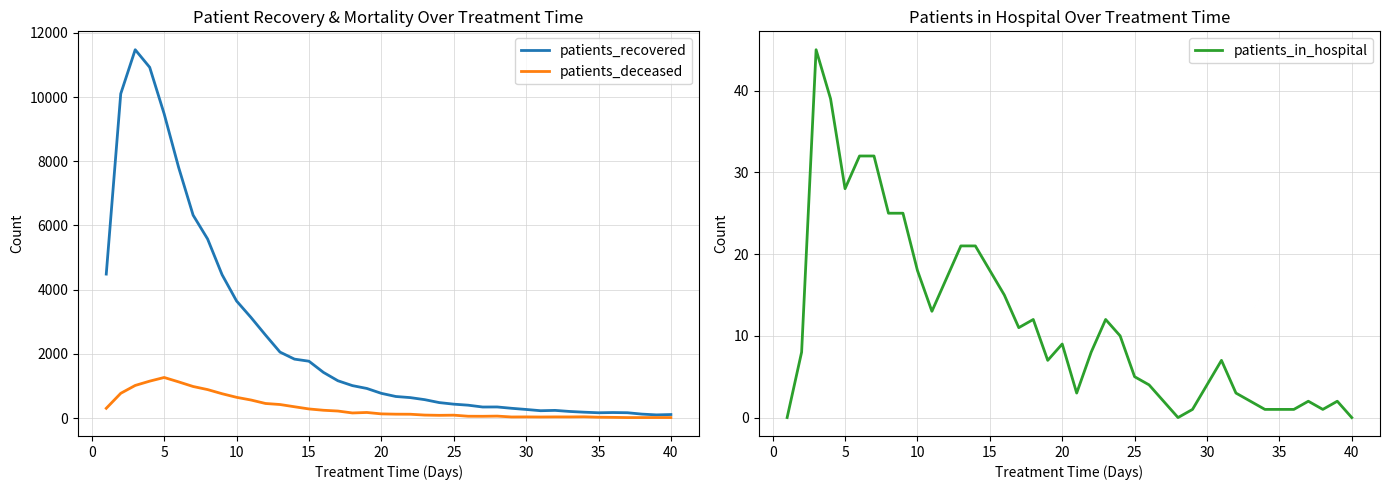

What are all the series names shown in the legend?

patients_recovered, patients_deceased, patients_in_hospital